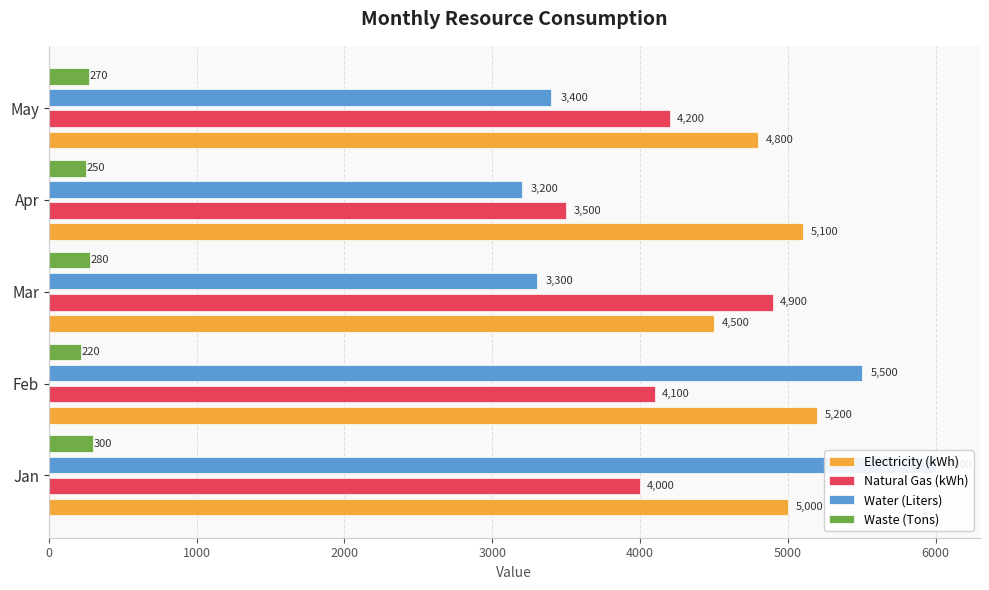

The value of Electricity (kWh) at Apr is 1844. True or false?

False